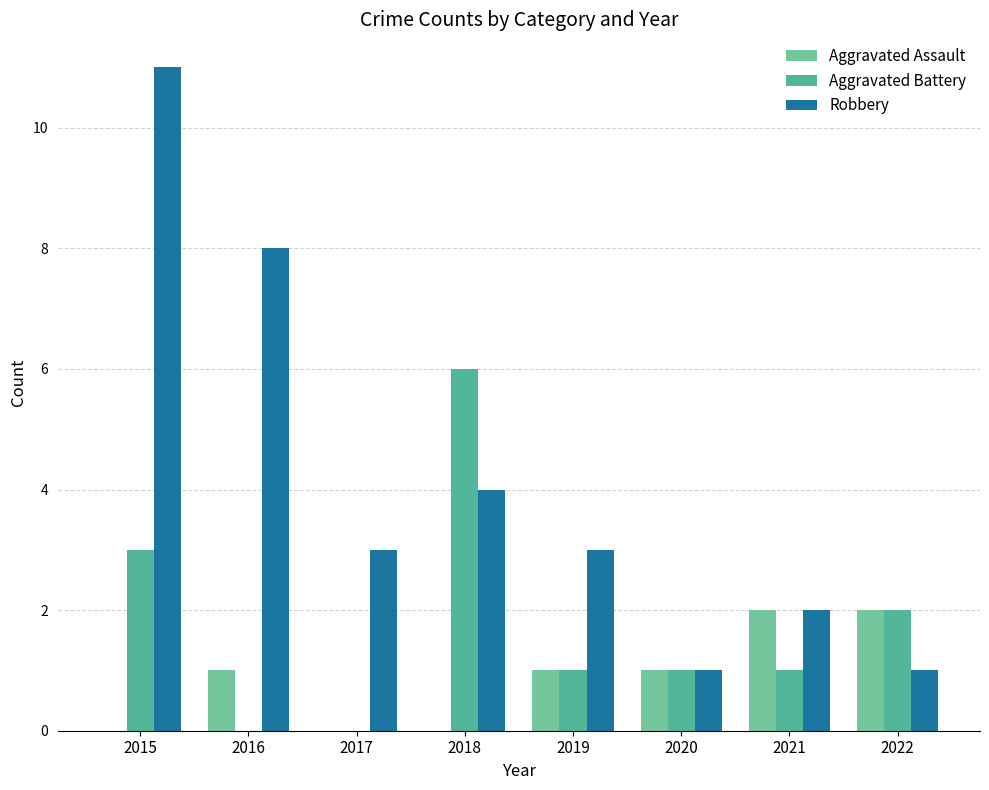

How many groups of bars are there?

8